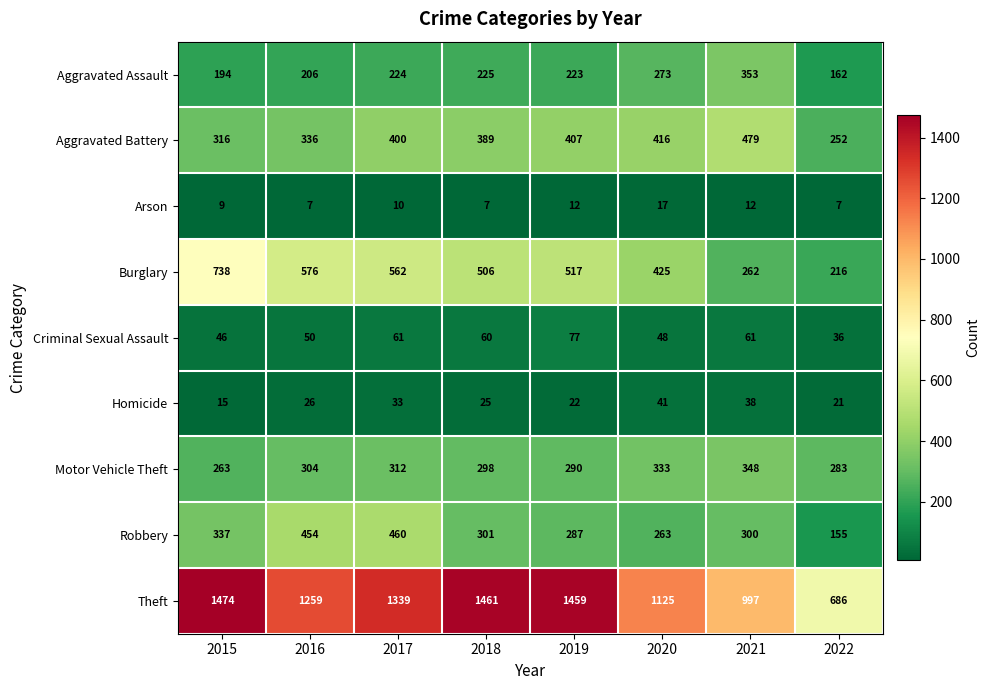

The Criminal Sexual Assault series shows 60 at 2018. True or false?

True